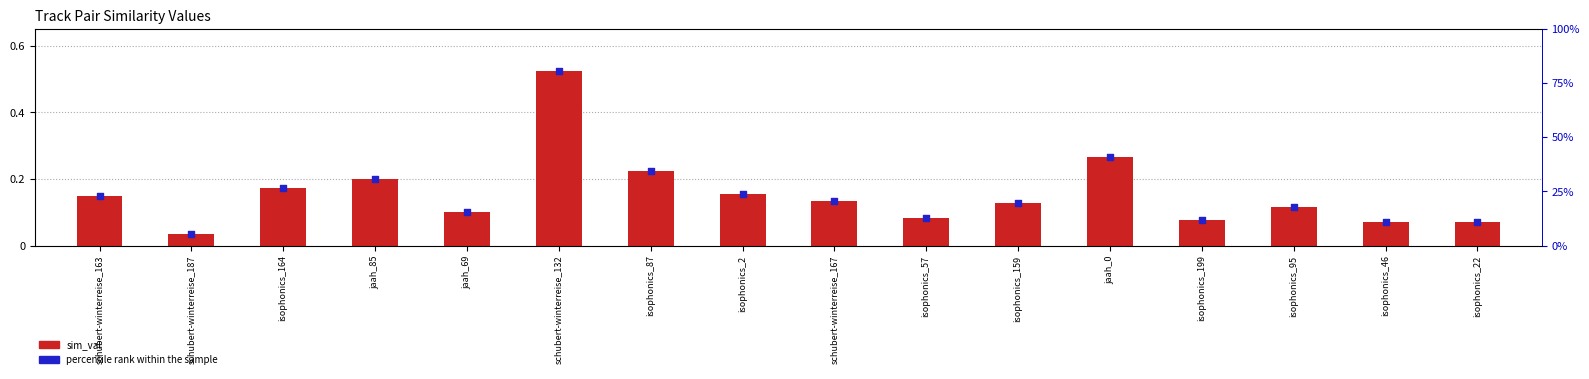

What is the total value across all series at isophonics_164?

0.3